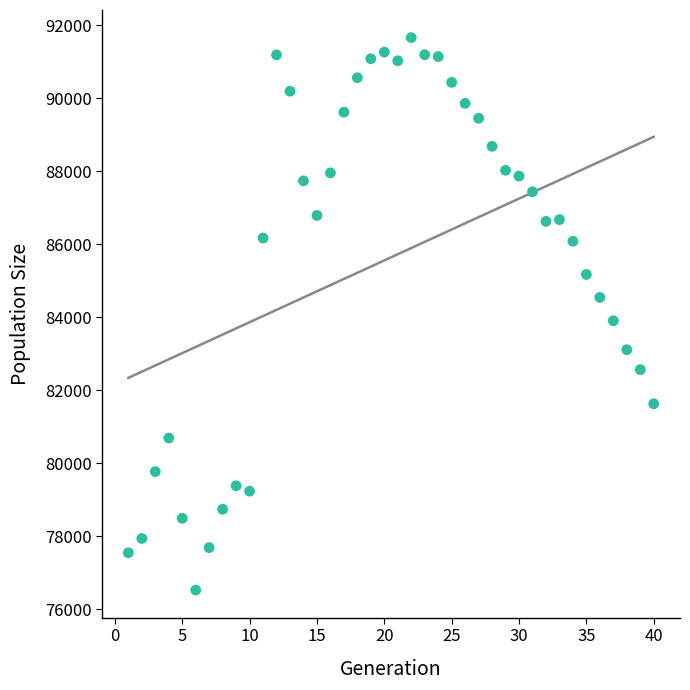

What is the range of X values (max minus min)?

39